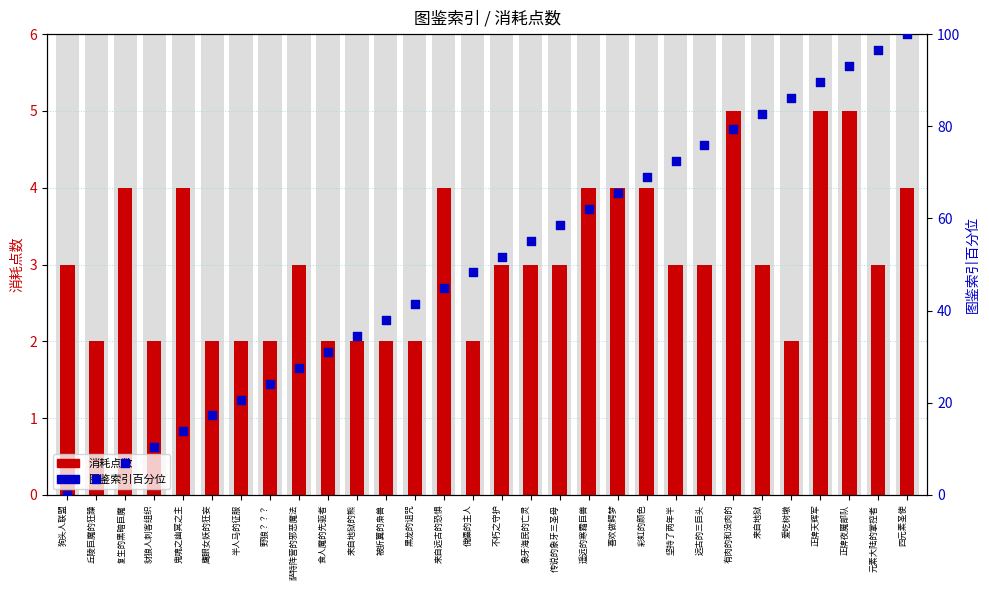

Which series has the widest spread of Y values?

图鉴索引百分位